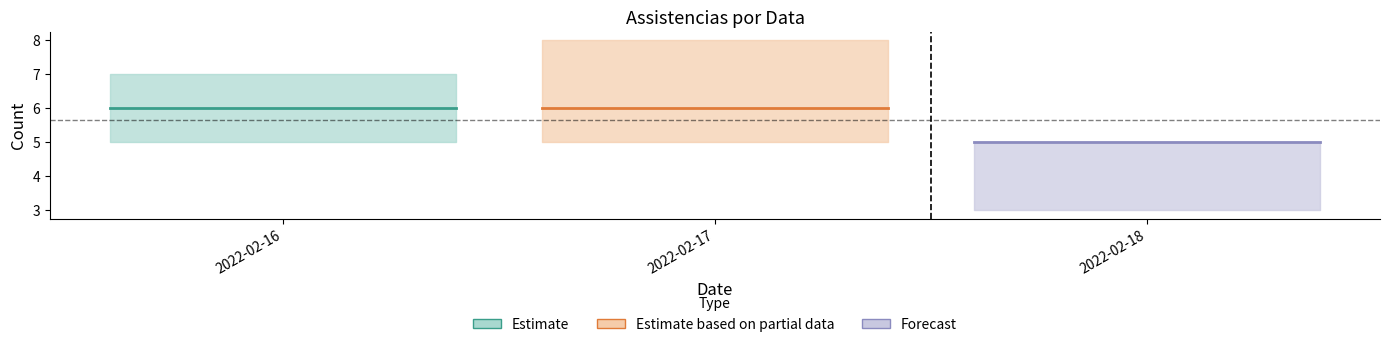

What is the approximate value of assistencia_upper at 2022-02-16?

7